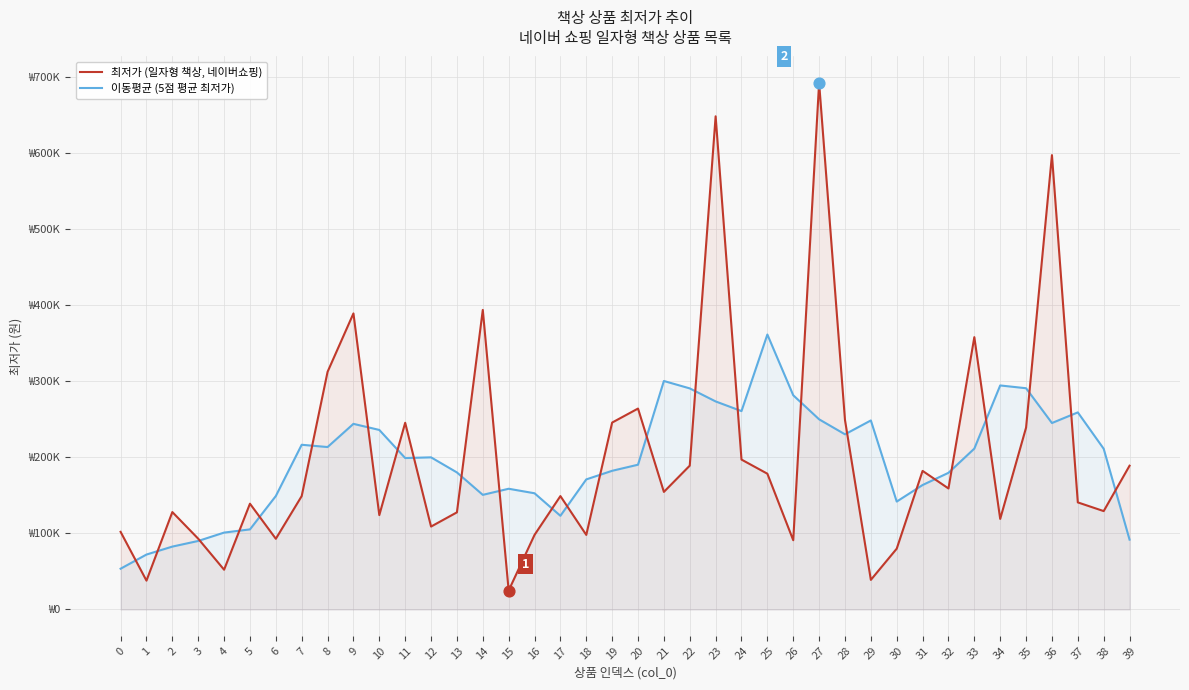

What are all the series names shown in the legend?

최저가 (일자형 책상, 네이버쇼핑), 이동평균 (5점 평균 최저가)